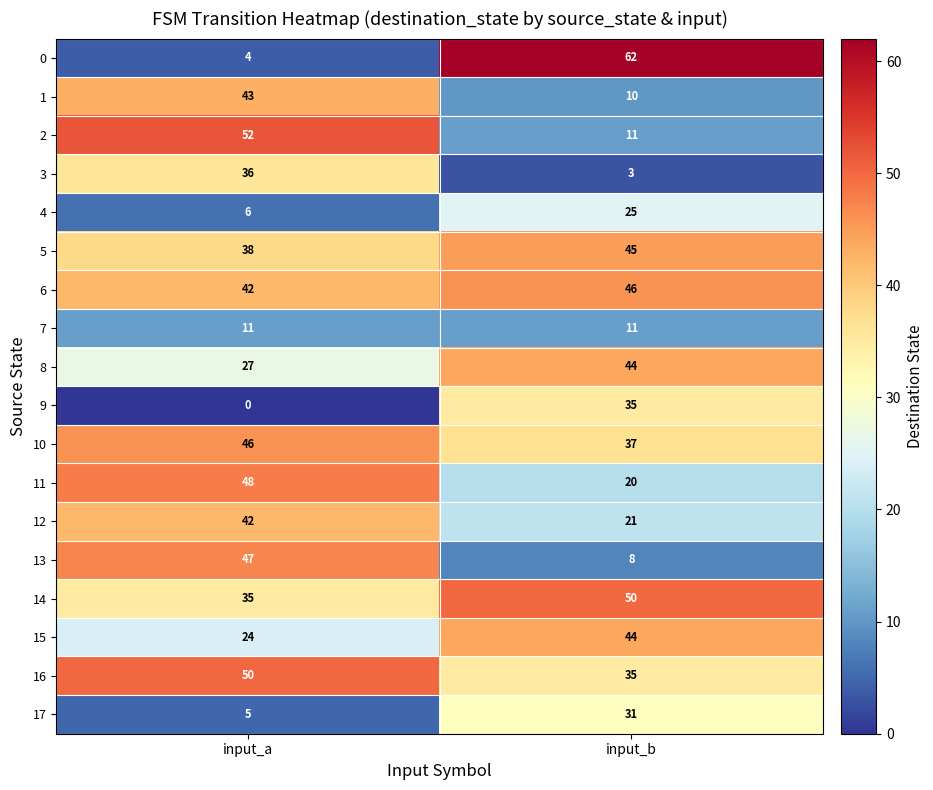

How many series are shown in this chart?

18